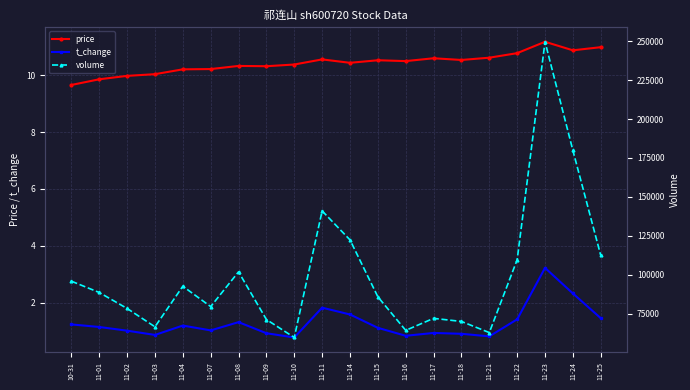

At which label does price reach its minimum?

10-31